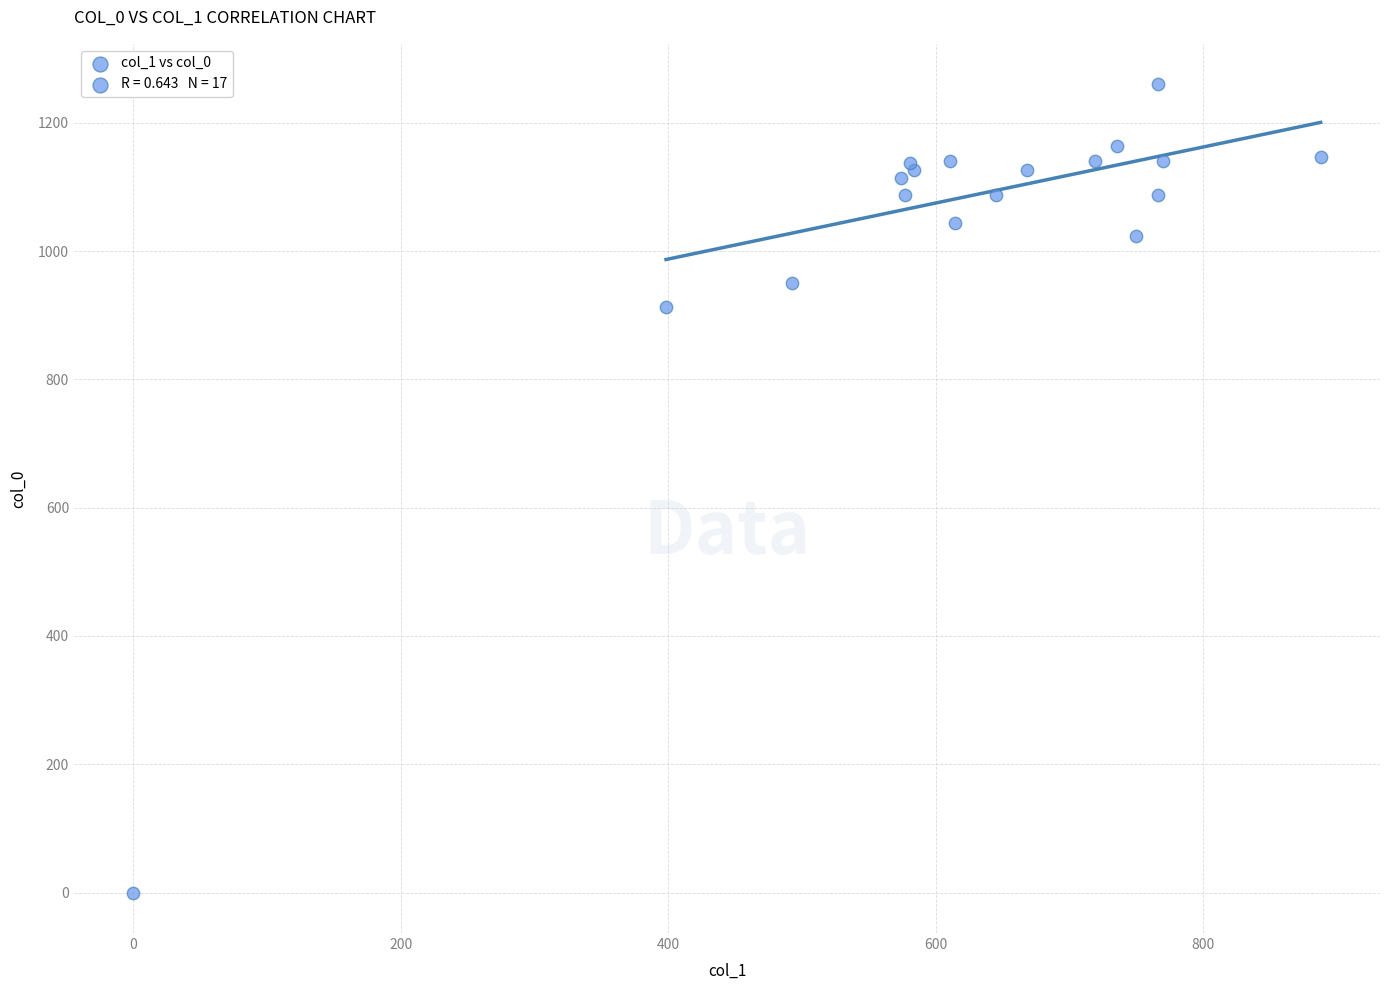

What Y value in the scatter plot is closest to 630?

913.3